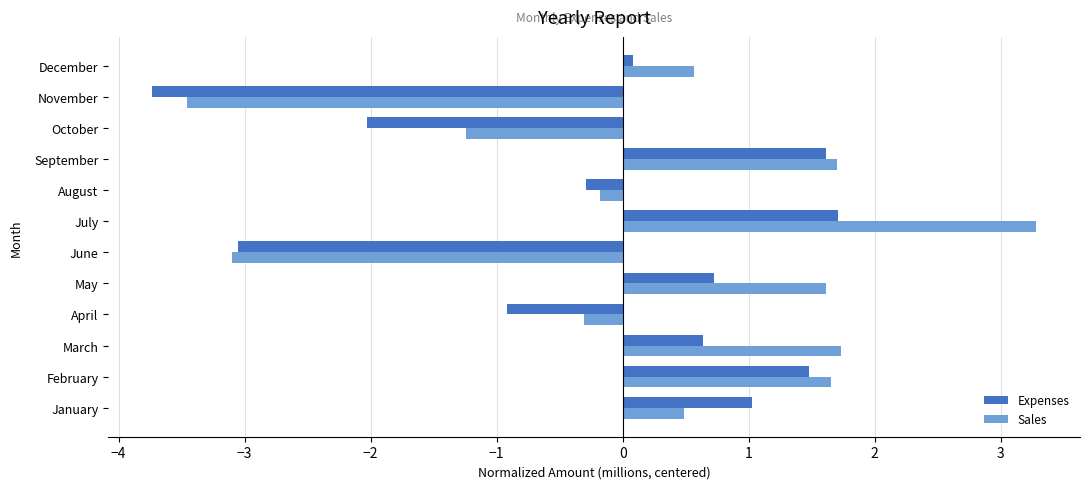

What is the highest value of the Expenses series?

1.7